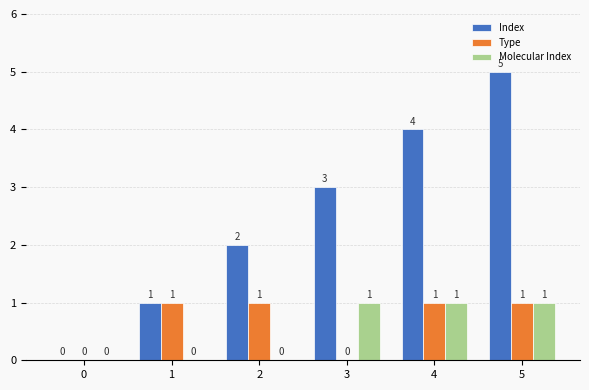

Reading left to right, transcribe all the data shown in this chart.

Index: 0=0	1=1	2=2	3=3	4=4	5=5
Type: 0=0	1=1	2=1	3=0	4=1	5=1
Molecular Index: 0=0	1=0	2=0	3=1	4=1	5=1